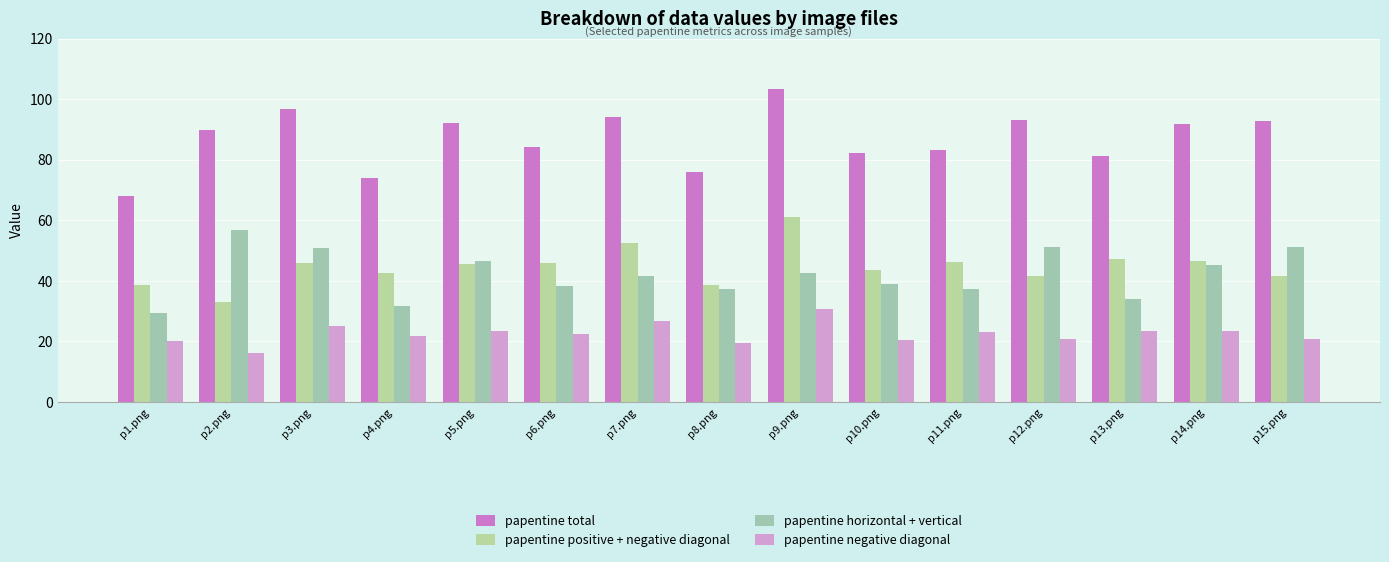

Count the number of categories in the chart.

15